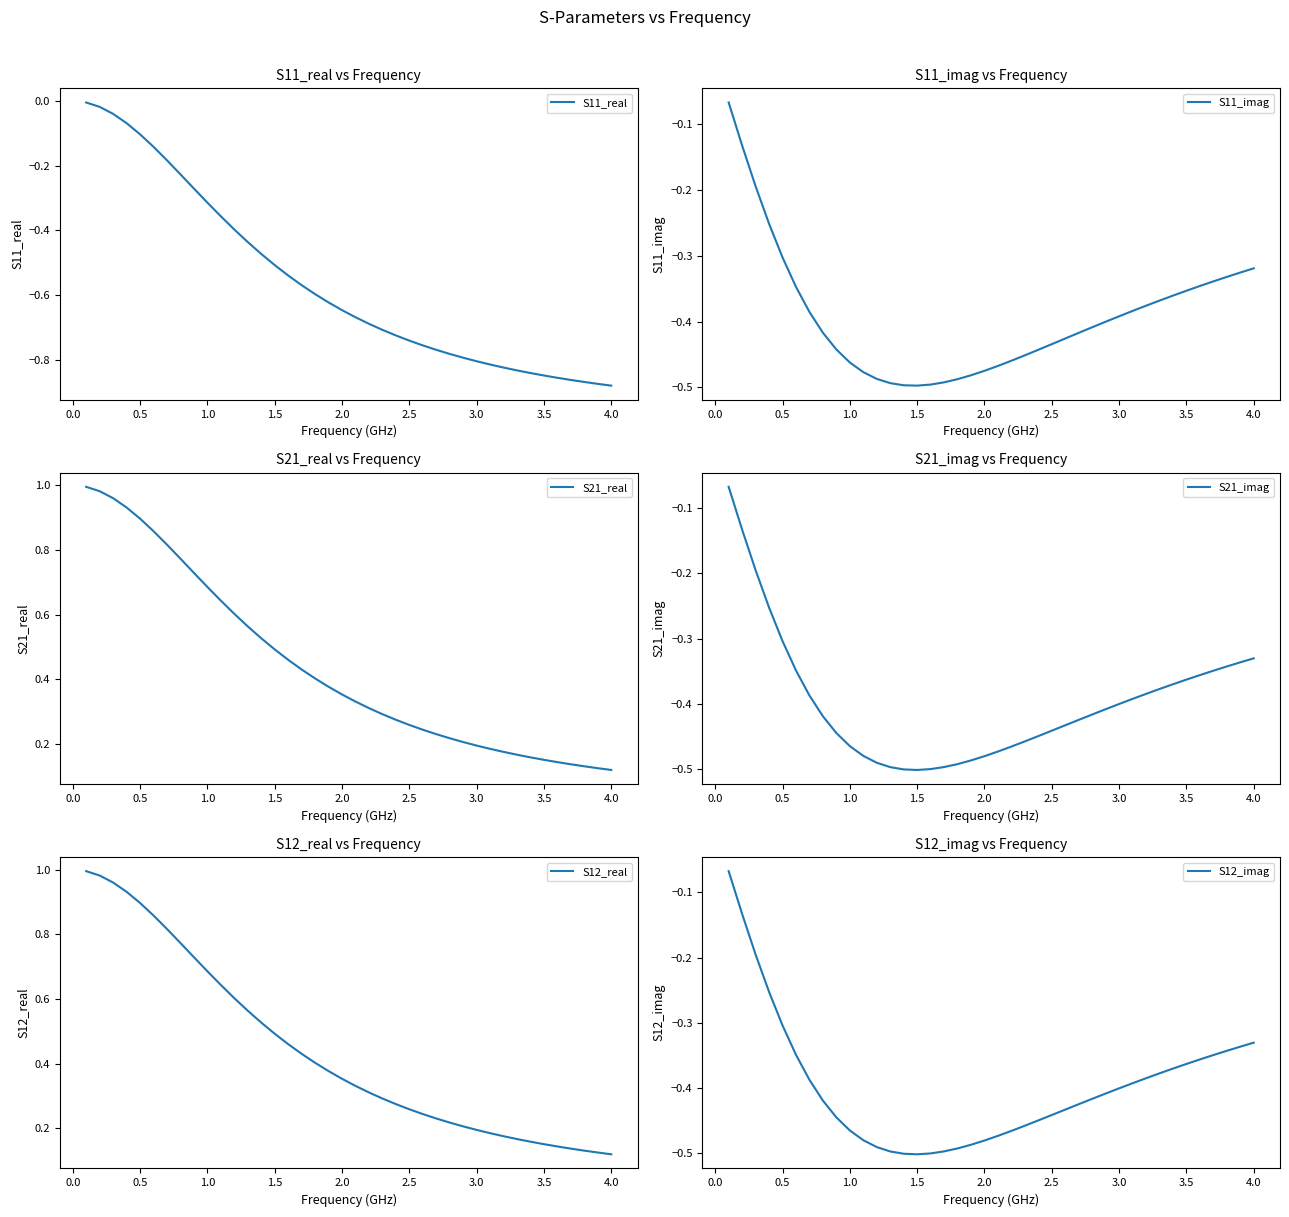

Is it true that S11_real equals -0.4 at 4.0?

False